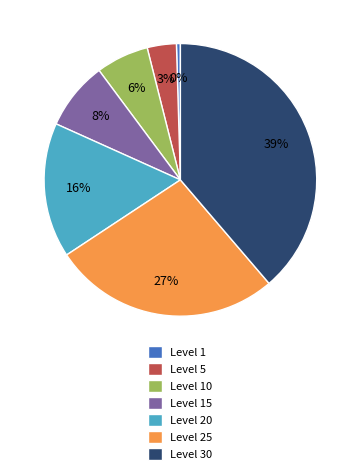

To the nearest percent, what portion does Level 25 represent?

27%